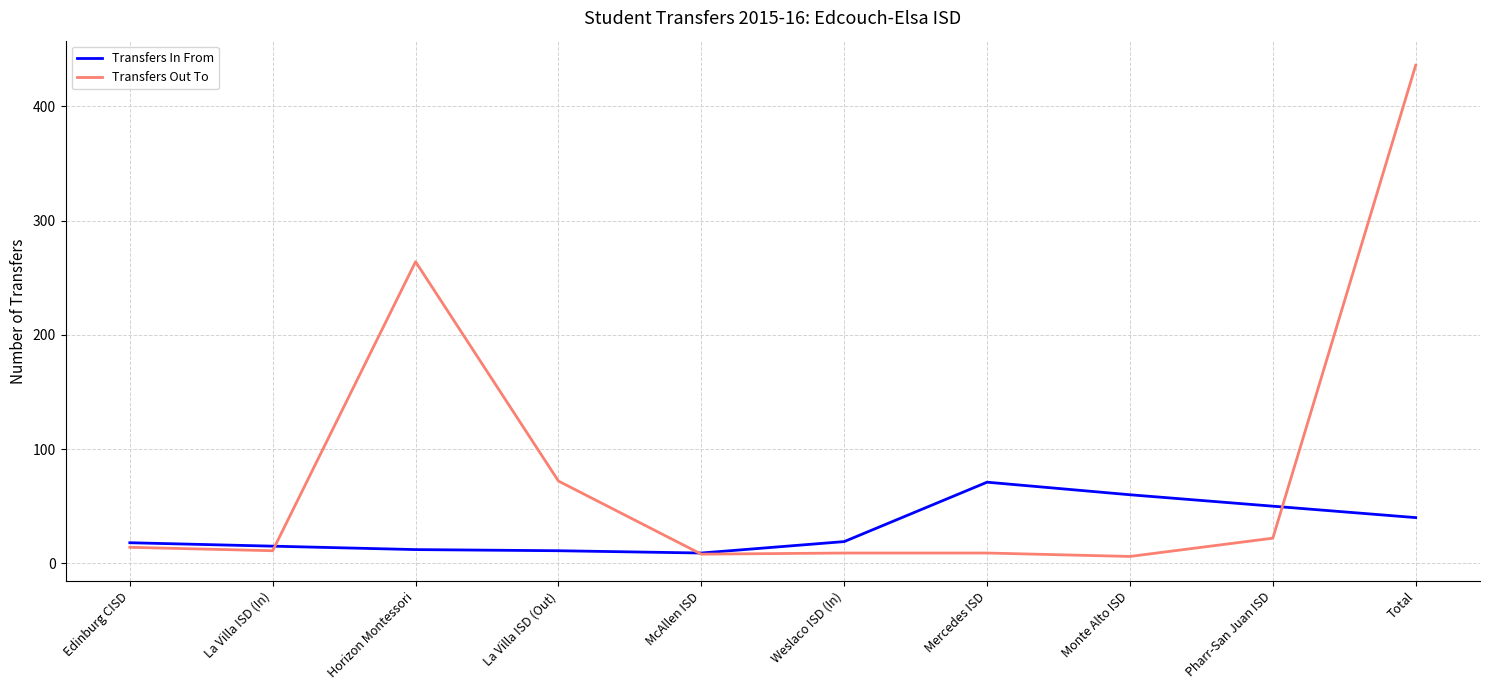

At how many categories does at least one series exceed 388?

1